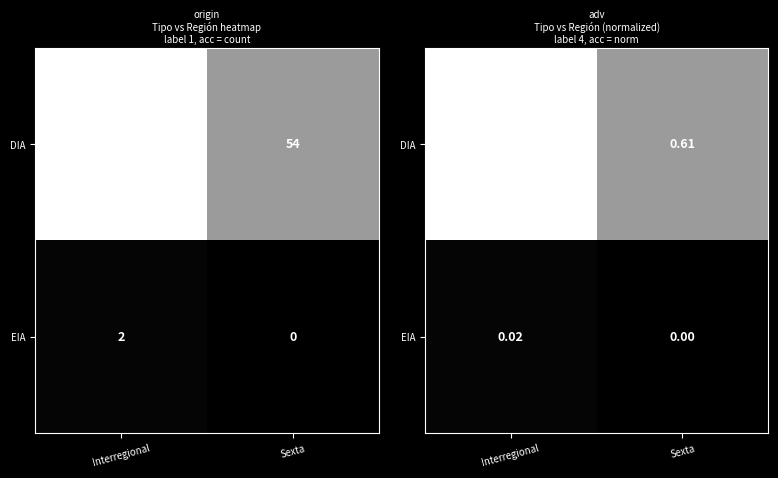

Which category has the highest value across all series?

Interregional